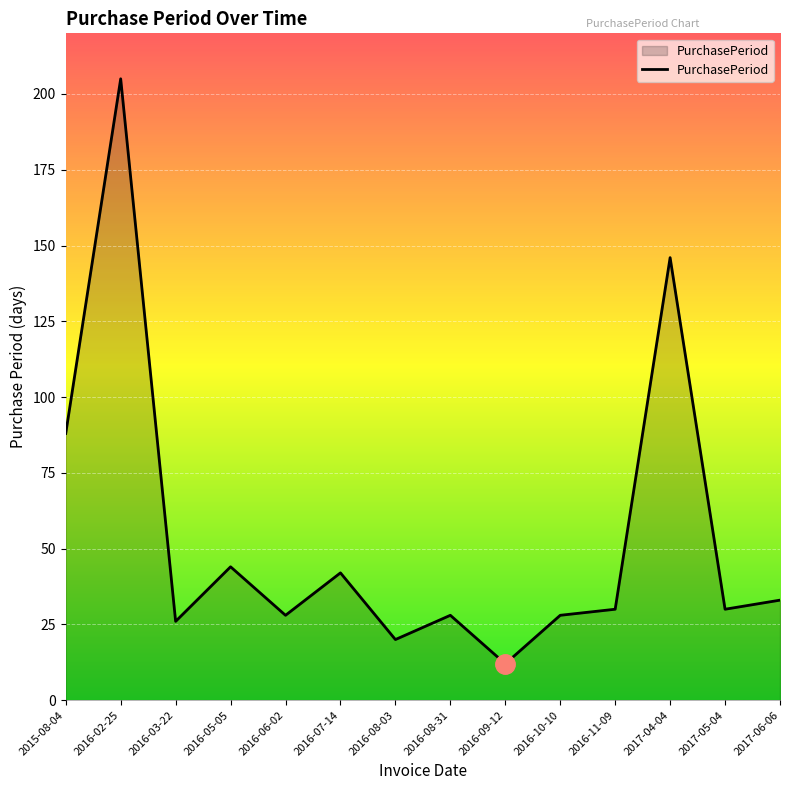

Where does the data first go above 30?

2015-08-04